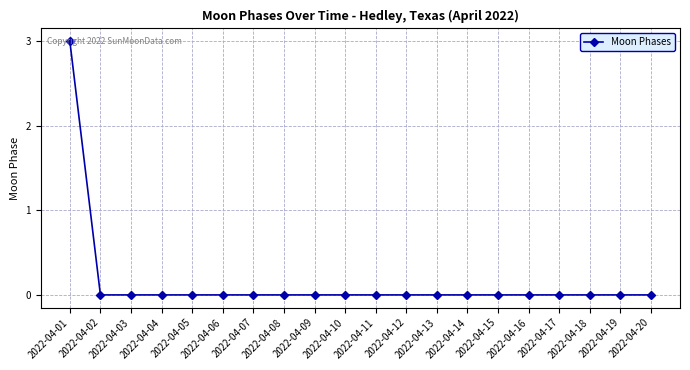

The value at 2022-04-19 is 0. True or false?

True